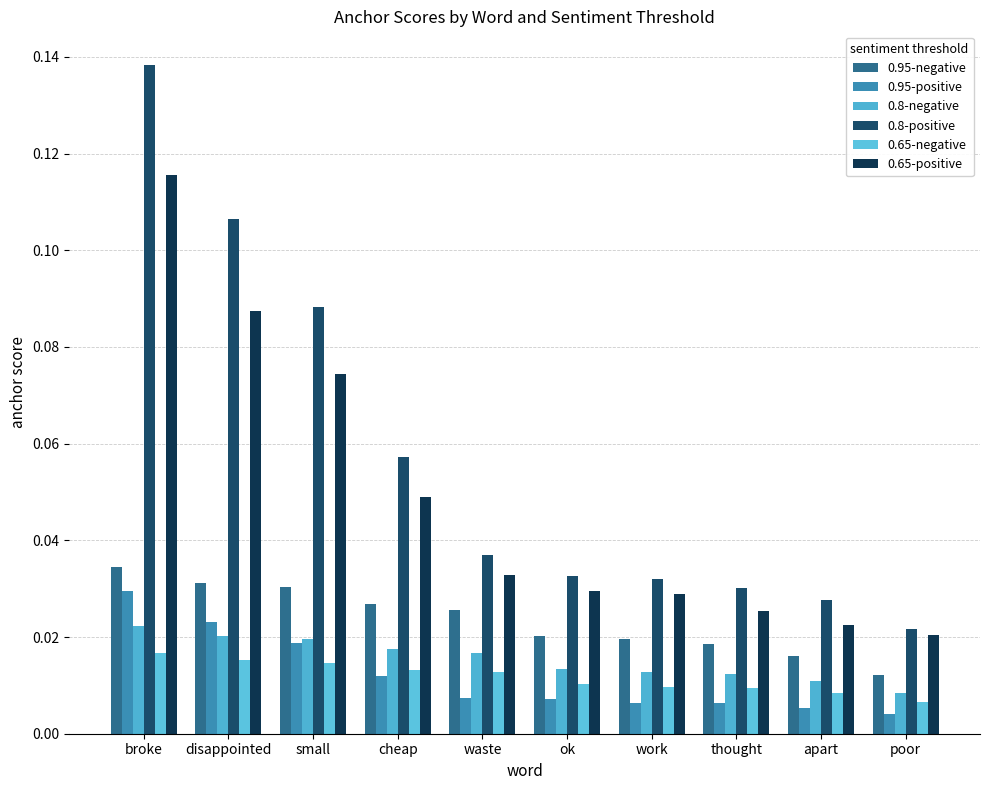

Which category has the lowest value in the 0.95-positive series?

poor